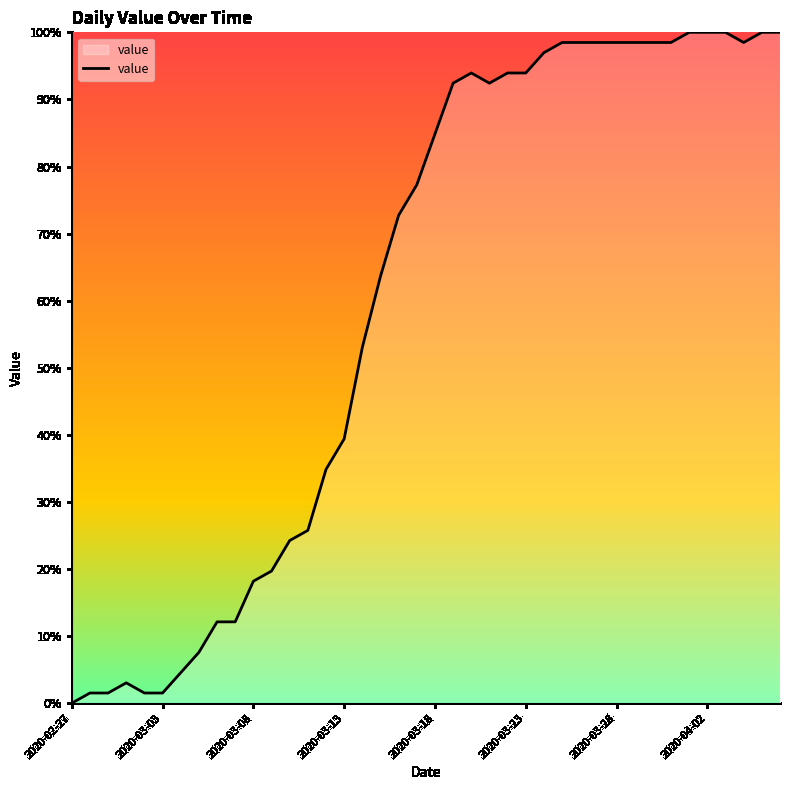

Reading left to right, list all the values displayed in this chart.

0.0	1.5	1.5	3.0	1.5	1.5	4.5	7.6	12.1	12.1	18.2	19.7	24.2	25.8	34.8	39.4	53.0	63.6	72.7	77.3	84.8	92.4	93.9	92.4	93.9	93.9	97.0	98.5	98.5	98.5	98.5	98.5	98.5	98.5	100.0	100.0	100.0	98.5	100.0	100.0